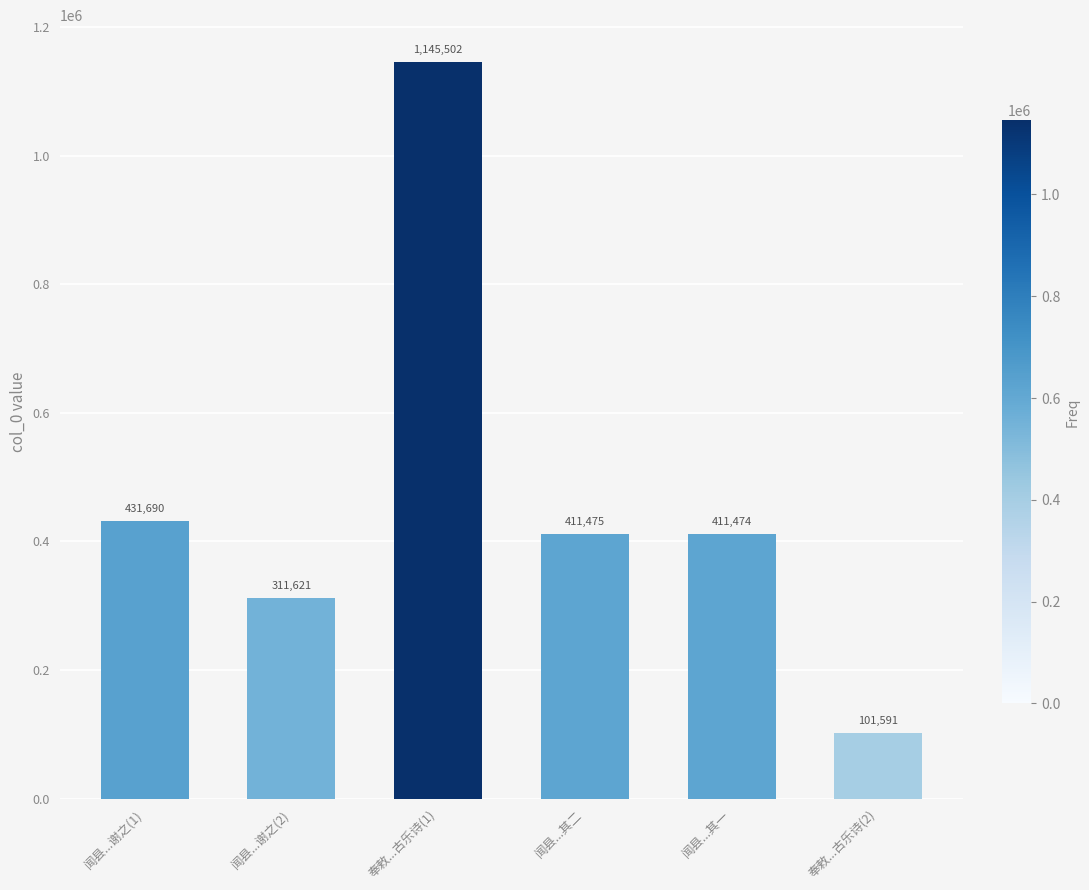

How many data points are less than 411475?

3